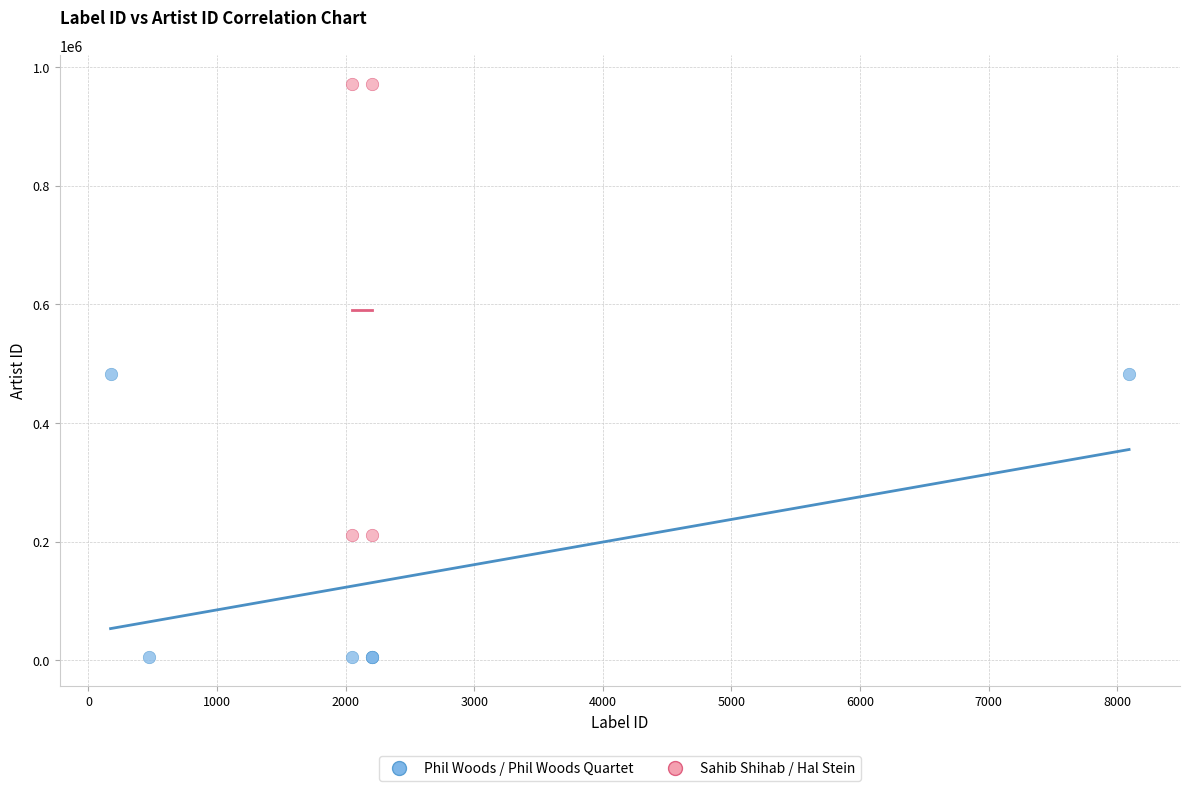

Which series has the largest Y range (max minus min)?

Sahib Shihab / Hal Stein